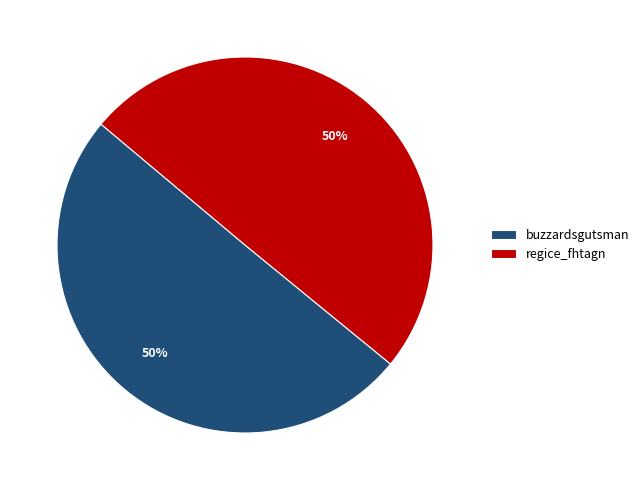

Is the sum of regice_fhtagn and buzzardsgutsman greater than half?

Yes